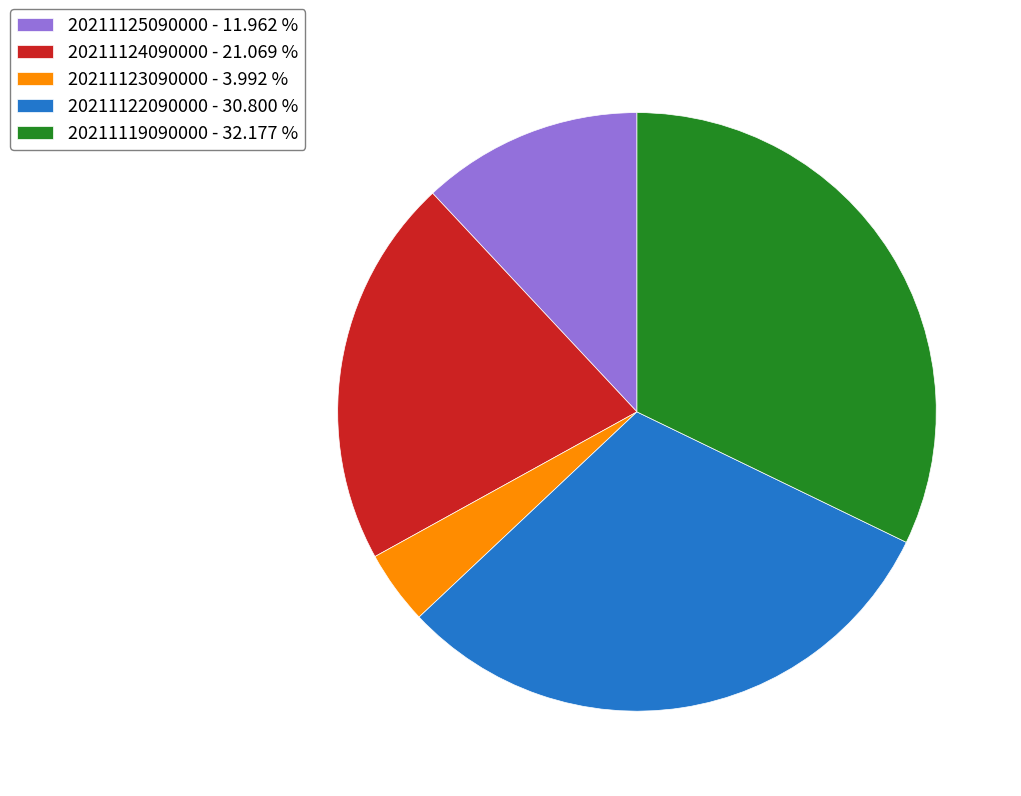

Count the number of slices in the pie.

5